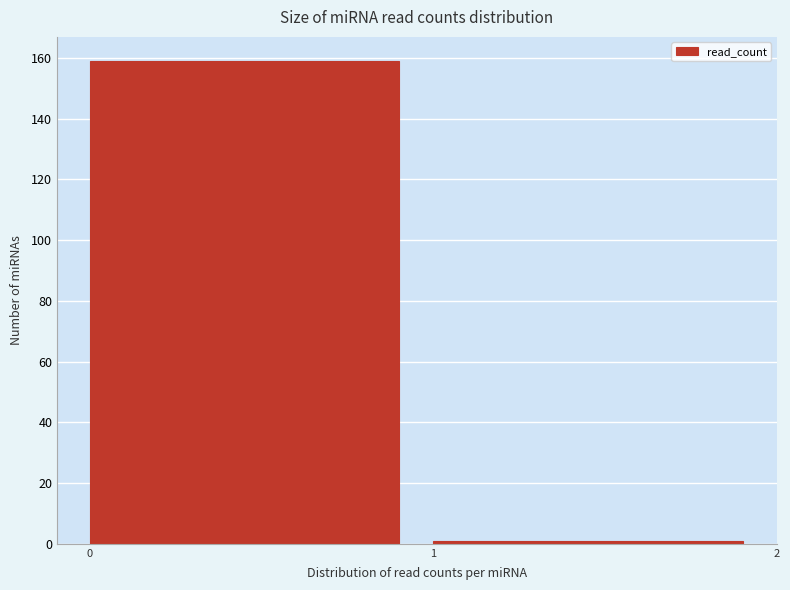

What is the height of the bar covering 0 to 1 on the x-axis? The values are not printed on the chart, so give them approximately, as read against the axis.

160